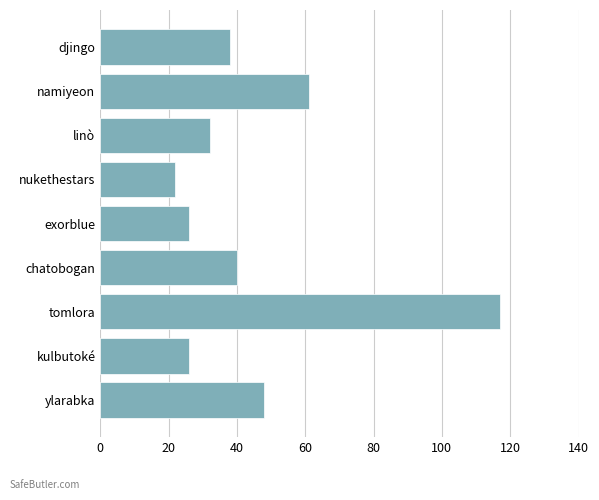

What is the approximate value at namiyeon, to the nearest 10?

60